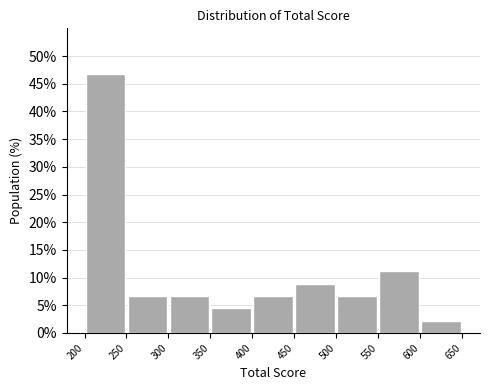

Which range on the x-axis has the tallest bar?

200 to 250